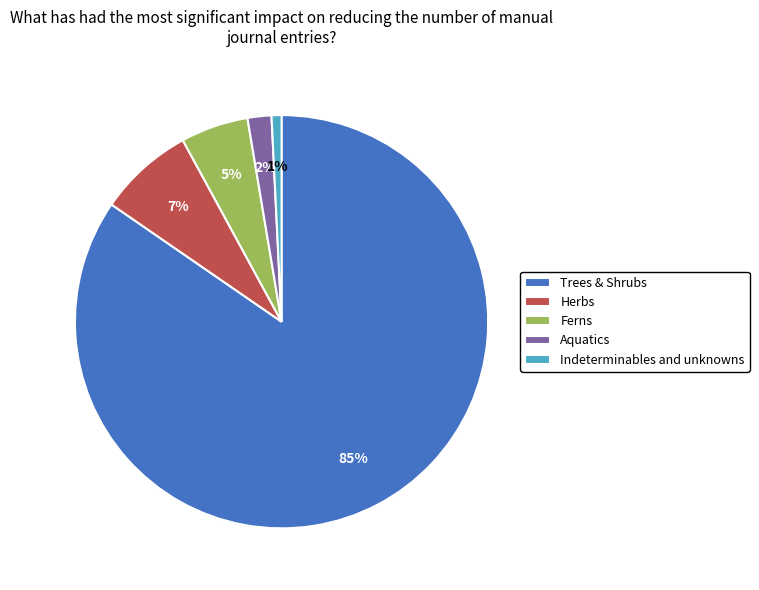

Combined, do Trees & Shrubs and Indeterminables and unknowns account for over 50%?

Yes